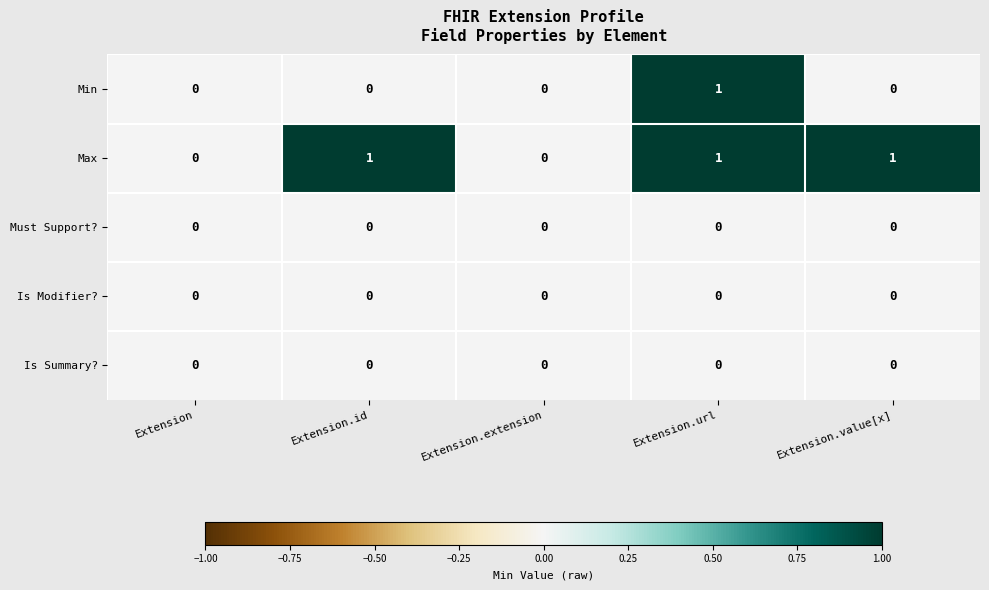

Is the value of Must Support? at Extension.value[x] greater than the value of Max at Extension.value[x]?

No